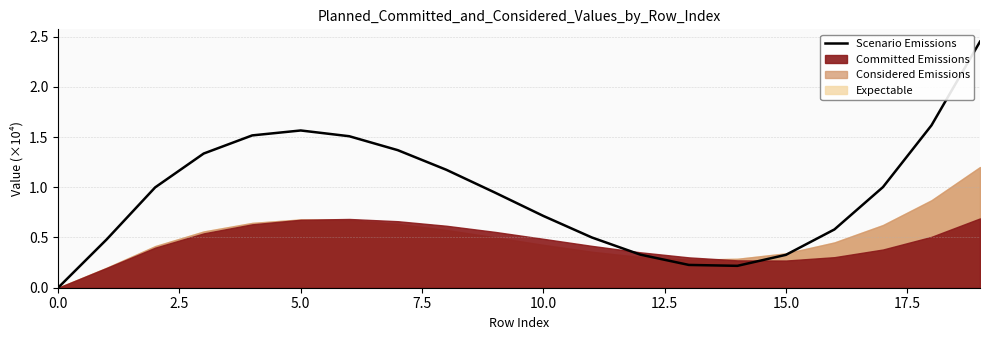

The Scenario Emissions series shows 1.1 at 0.0. True or false?

False